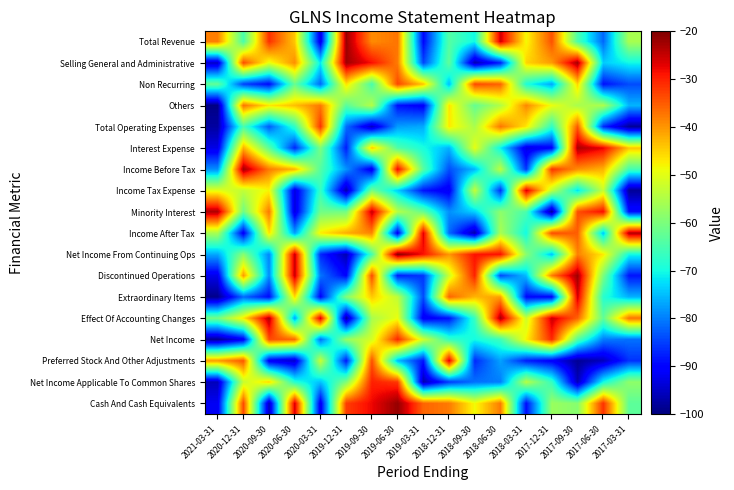

What is the total value across all series at 2017-12-31?

-1048.8